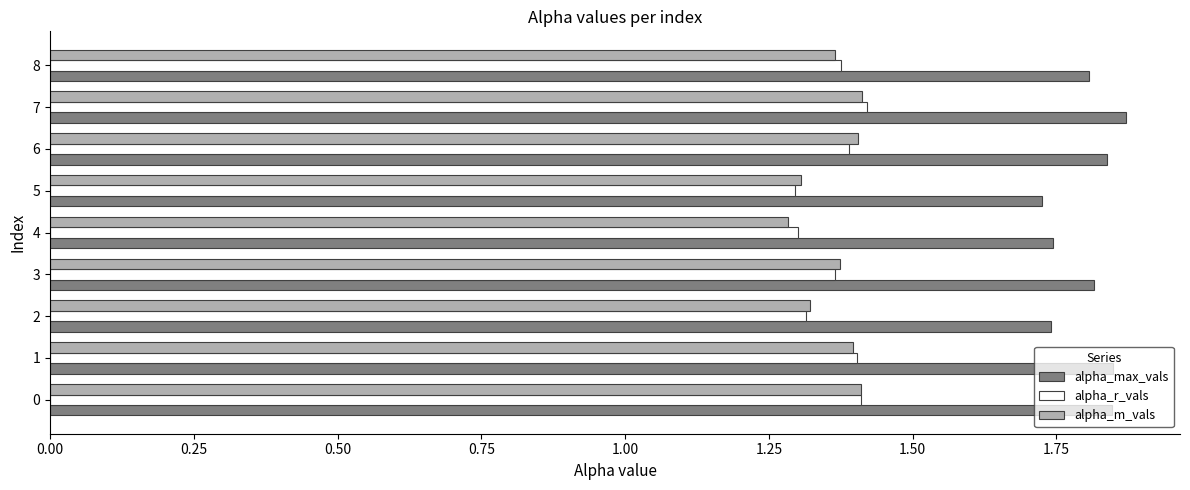

True or false: alpha_max_vals has a value of 2.6 at 1.

False